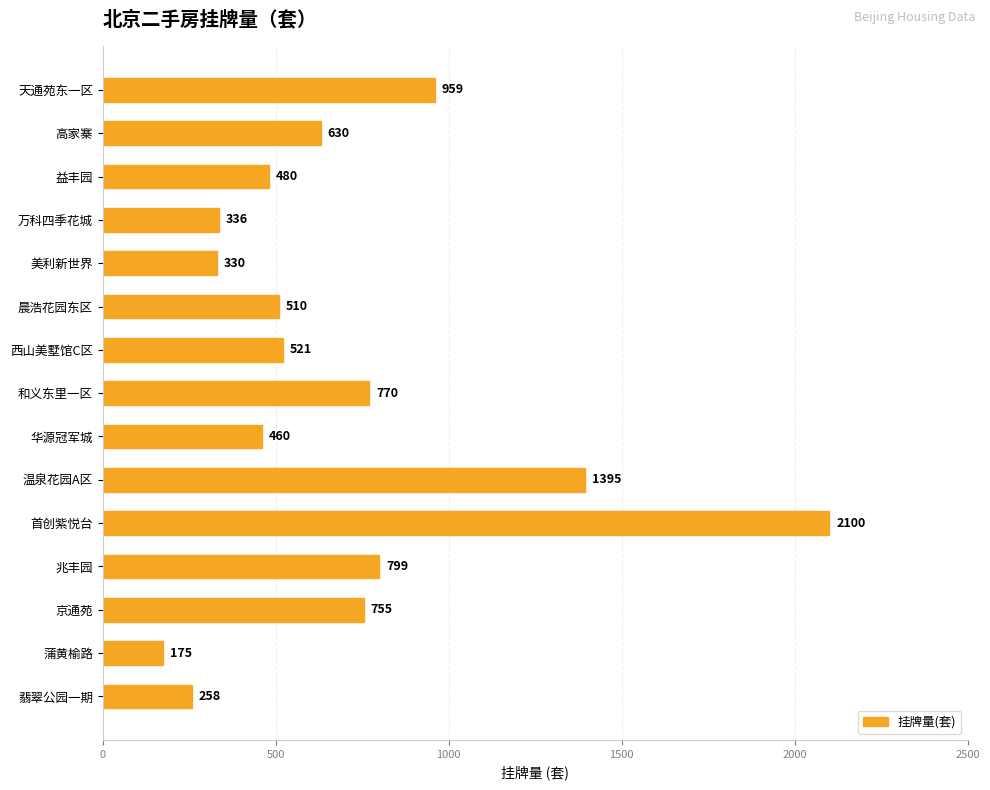

What is the difference between the values at 翡翠公园一期 and 蒲黄榆路?

83